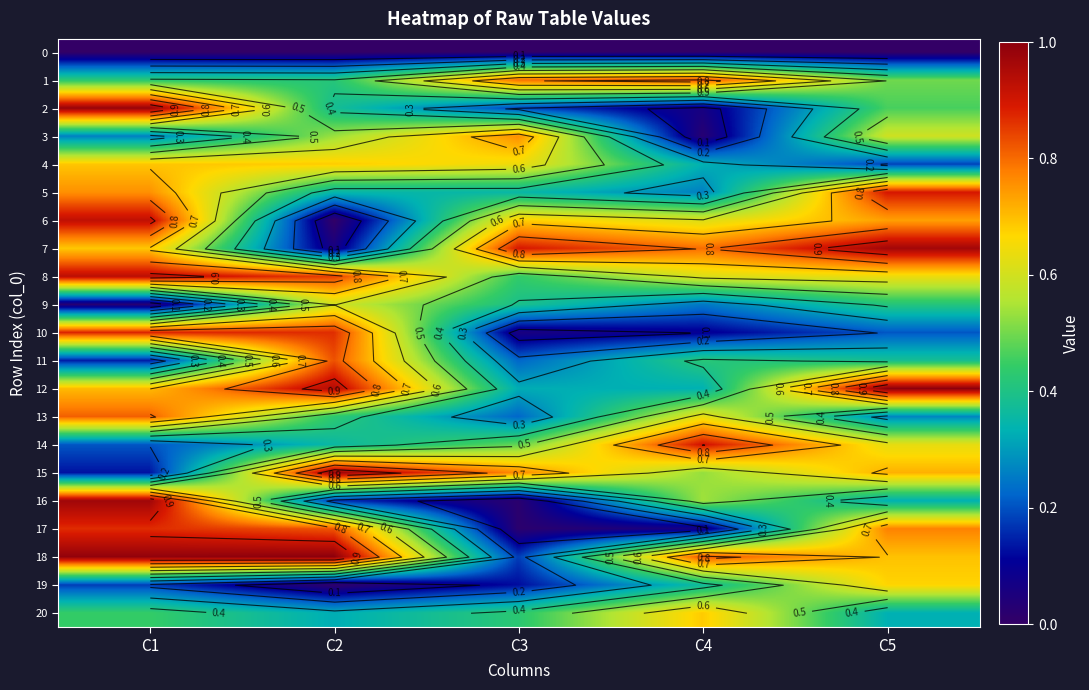

What value does the 20 series have at C1?

0.4